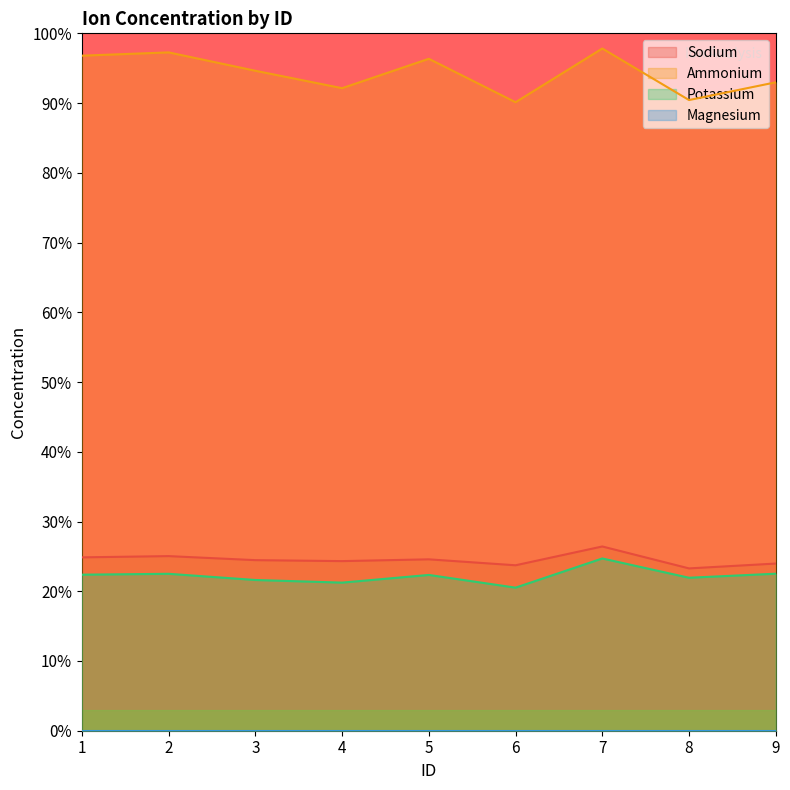

At how many categories does at least one series exceed 38?

9